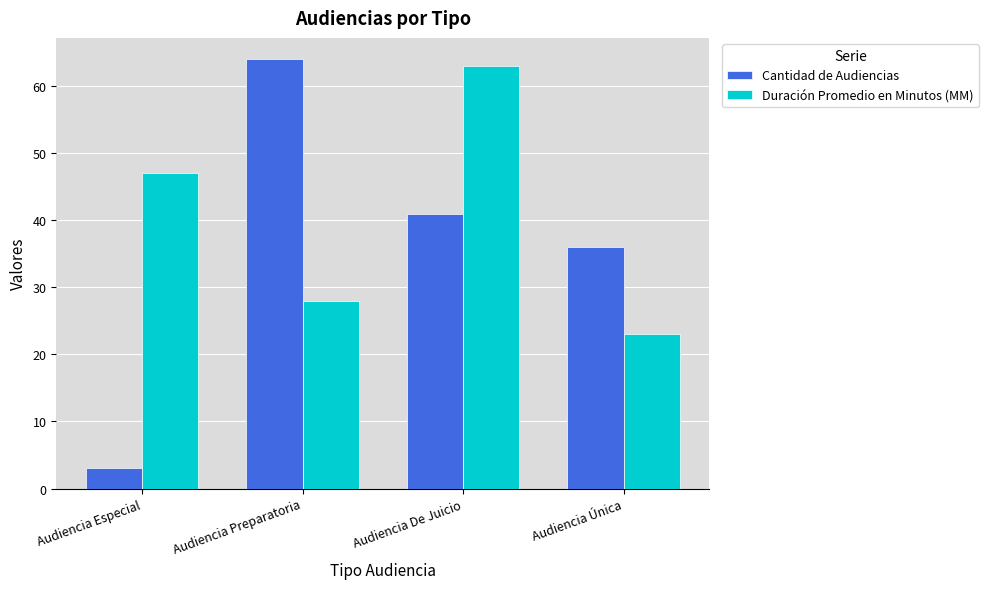

What is the difference between the second highest and minimum values in the Duración Promedio en Minutos (MM) series?

24